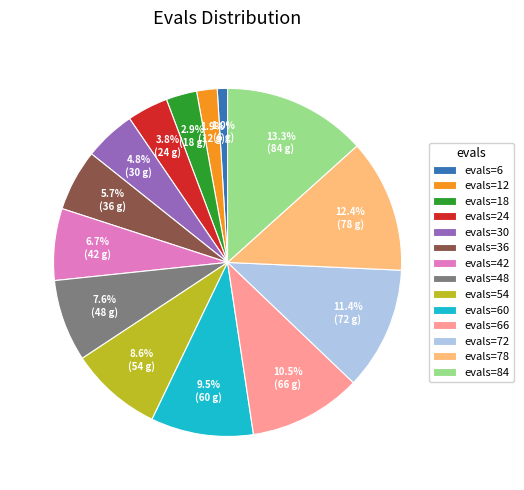

What is the smallest slice in the pie chart?

evals=6